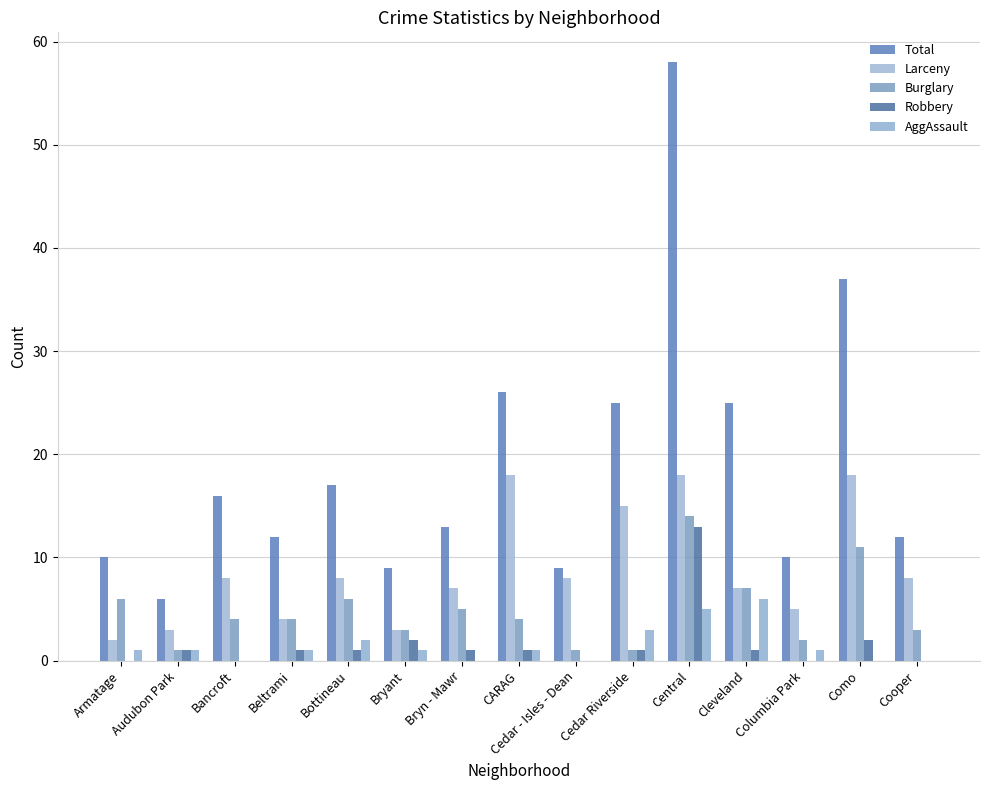

Reading left to right, extract all data points from this chart.

Total: Armatage=10	Audubon Park=6	Bancroft=16	Beltrami=12	Bottineau=17	Bryant=9	Bryn - Mawr=13	CARAG=26	Cedar - Isles - Dean=9	Cedar Riverside=25	Central=58	Cleveland=25	Columbia Park=10	Como=37	Cooper=12
Larceny: Armatage=2	Audubon Park=3	Bancroft=8	Beltrami=4	Bottineau=8	Bryant=3	Bryn - Mawr=7	CARAG=18	Cedar - Isles - Dean=8	Cedar Riverside=15	Central=18	Cleveland=7	Columbia Park=5	Como=18	Cooper=8
Burglary: Armatage=6	Audubon Park=1	Bancroft=4	Beltrami=4	Bottineau=6	Bryant=3	Bryn - Mawr=5	CARAG=4	Cedar - Isles - Dean=1	Cedar Riverside=1	Central=14	Cleveland=7	Columbia Park=2	Como=11	Cooper=3
Robbery: Armatage=0	Audubon Park=1	Bancroft=0	Beltrami=1	Bottineau=1	Bryant=2	Bryn - Mawr=1	CARAG=1	Cedar - Isles - Dean=0	Cedar Riverside=1	Central=13	Cleveland=1	Columbia Park=0	Como=2	Cooper=0
AggAssault: Armatage=1	Audubon Park=1	Bancroft=0	Beltrami=1	Bottineau=2	Bryant=1	Bryn - Mawr=0	CARAG=1	Cedar - Isles - Dean=0	Cedar Riverside=3	Central=5	Cleveland=6	Columbia Park=1	Como=0	Cooper=0